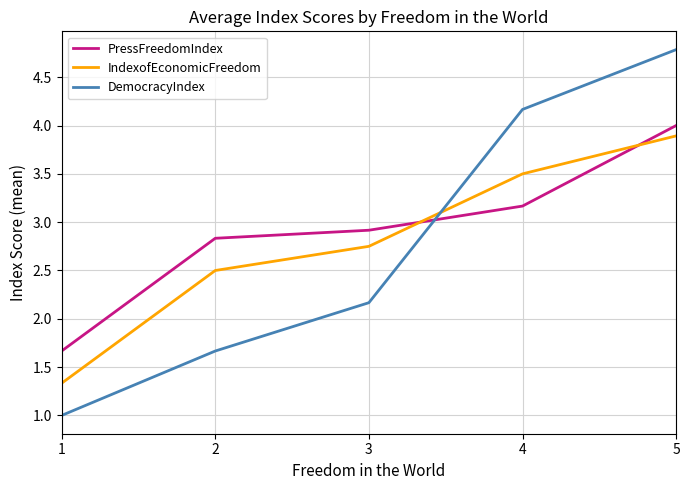

Read the PressFreedomIndex value at 5.

4.0